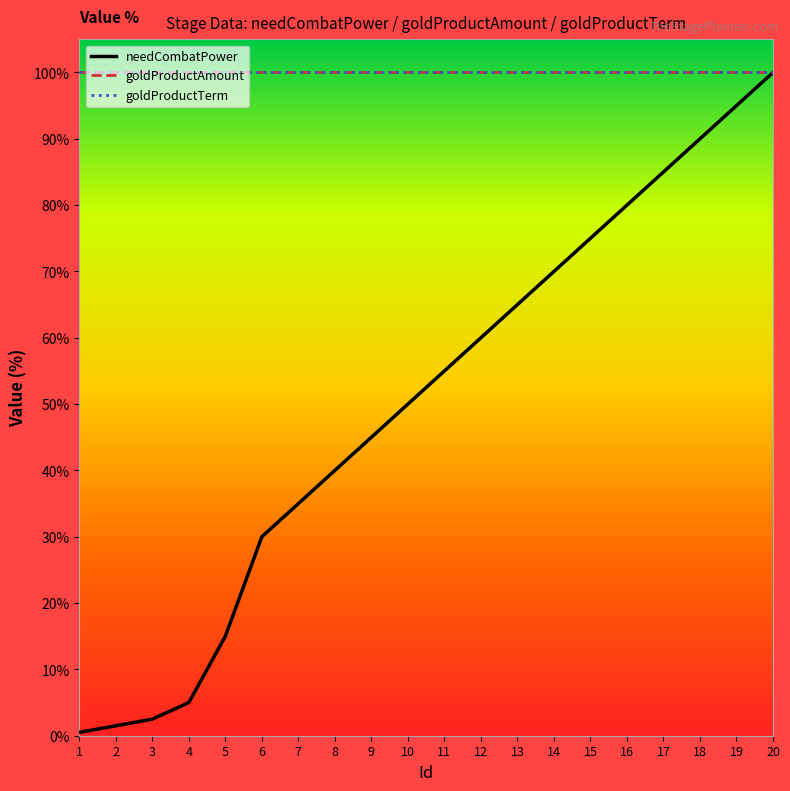

What is the difference between the highest and lowest values at 16?

20.0